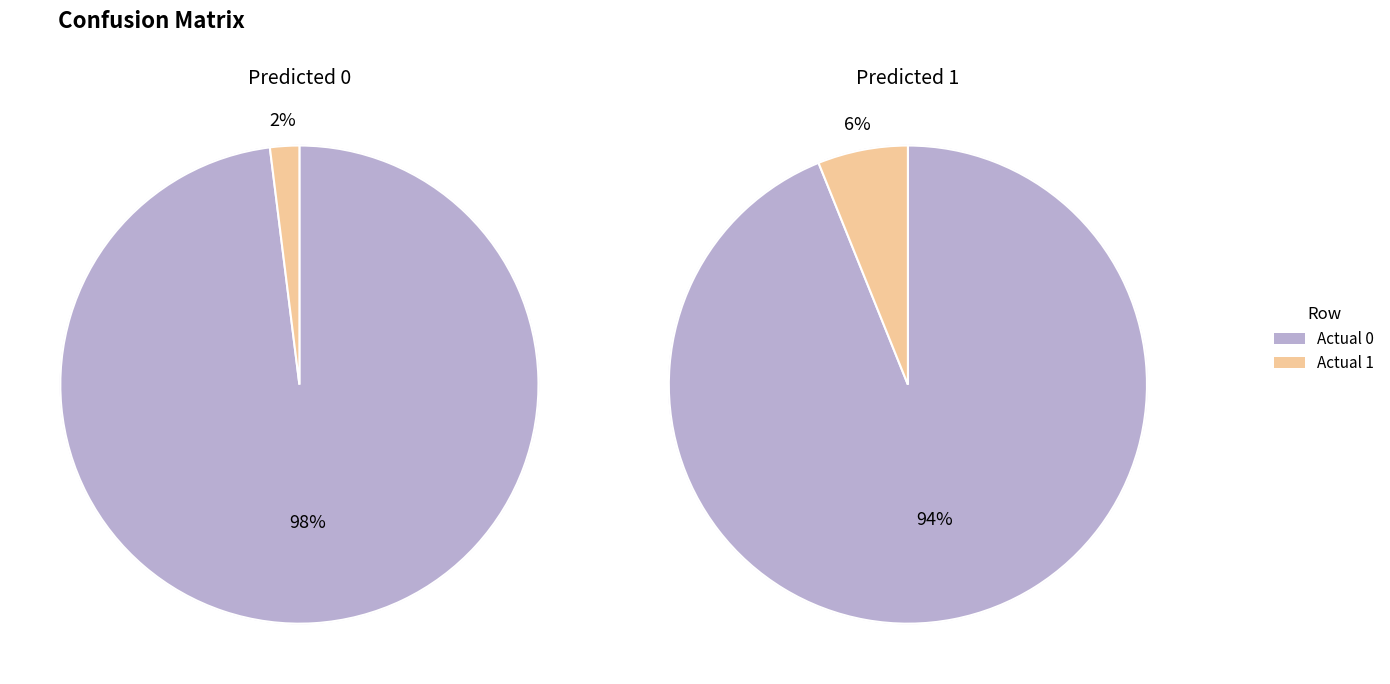

Which series has the largest range (max minus min)?

Predicted 1